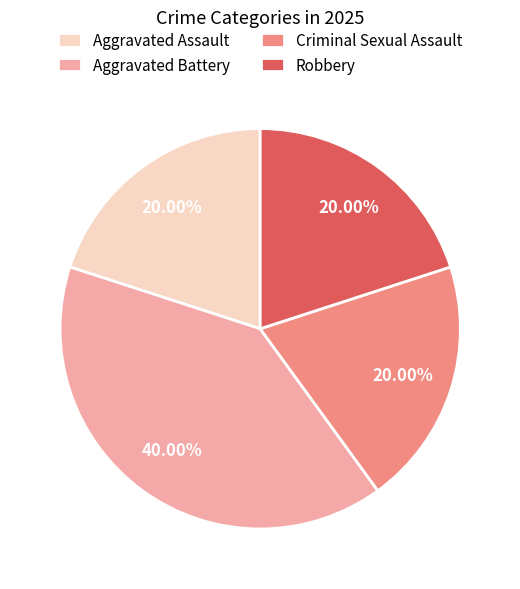

Is there any slice that represents more than half of the pie?

No